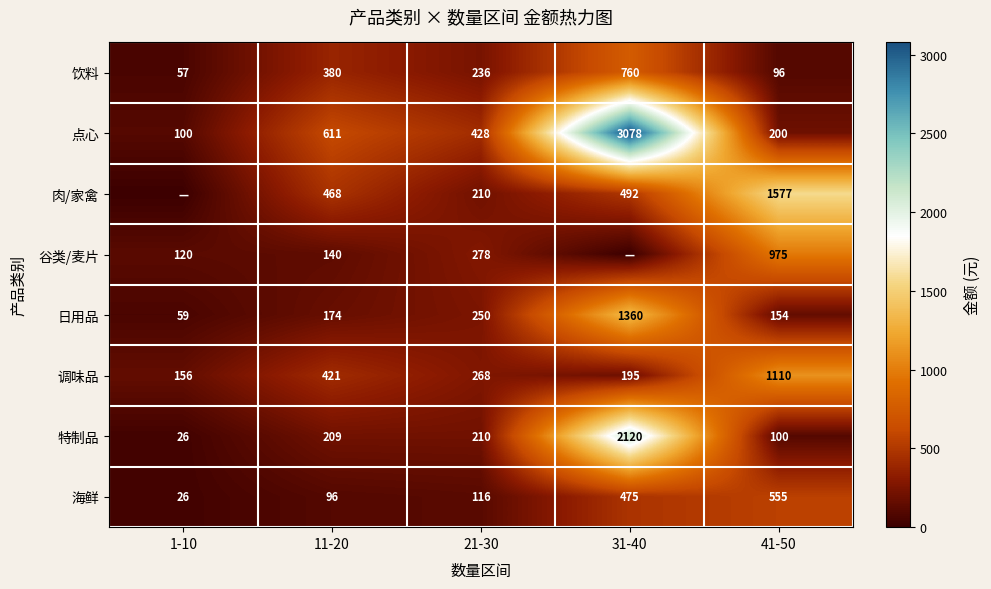

How many series are shown in this chart?

8